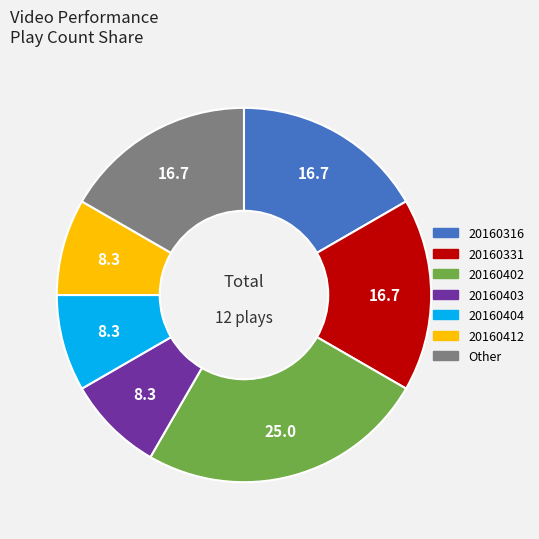

Combined, do 20160403 and 20160412 account for over 50%?

No